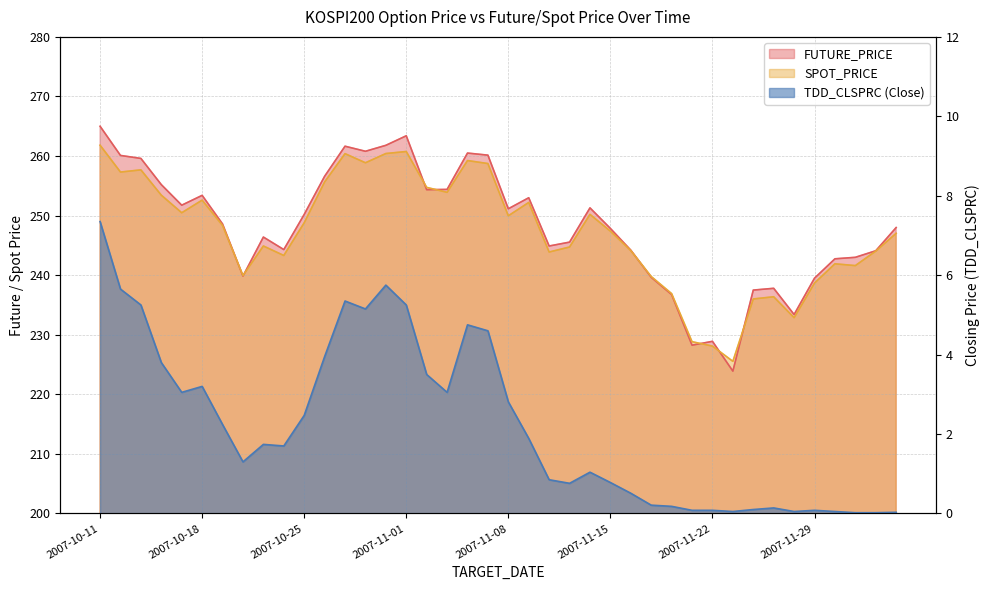

Reading left to right, list all the values displayed in this chart.

FUTURE_PRICE: 265.0	260.1	259.6	255.2	251.8	253.4	248.6	239.8	246.4	244.3	250.2	256.6	261.6	260.8	261.8	263.4	254.3	254.4	260.5	260.1	251.2	253.0	244.9	245.6	251.3	247.8	244.2	239.7	236.8	228.2	228.9	223.9	237.5	237.8	233.4	239.5	242.8	243.0	244.1	248.0
SPOT_PRICE: 261.8	257.3	257.7	253.4	250.5	252.6	248.3	239.9	244.9	243.3	248.8	255.7	260.4	258.9	260.4	260.8	254.7	253.9	259.2	258.7	250.0	252.2	243.9	244.7	250.2	247.4	244.1	239.8	236.9	228.8	228.1	225.5	236.0	236.4	232.9	238.7	241.9	241.6	244.0	247.0
TDD_CLSPRC: 7.3	5.7	5.2	3.8	3.0	3.2	2.2	1.3	1.7	1.7	2.5	4.0	5.3	5.2	5.8	5.2	3.5	3.0	4.8	4.6	2.8	1.9	0.8	0.8	1.0	0.8	0.5	0.2	0.2	0.1	0.1	0.1	0.1	0.1	0.1	0.1	0.1	0.0	0.0	0.0